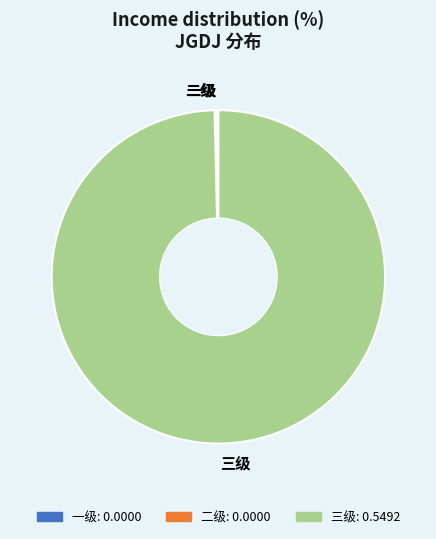

What is the largest slice in the pie chart?

三级